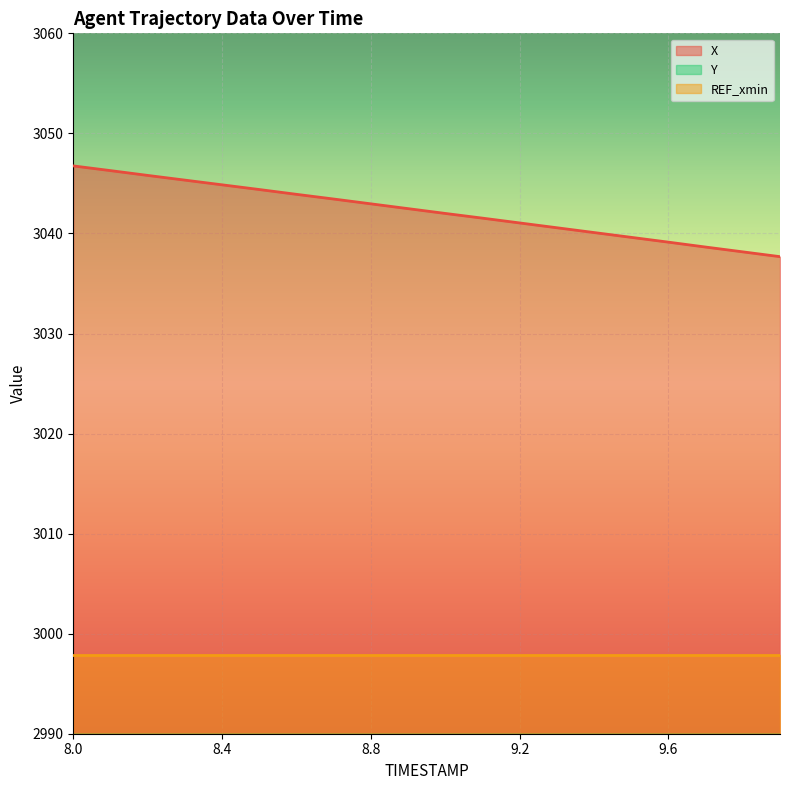

At which category does the chart reach its peak across all series?

8.0